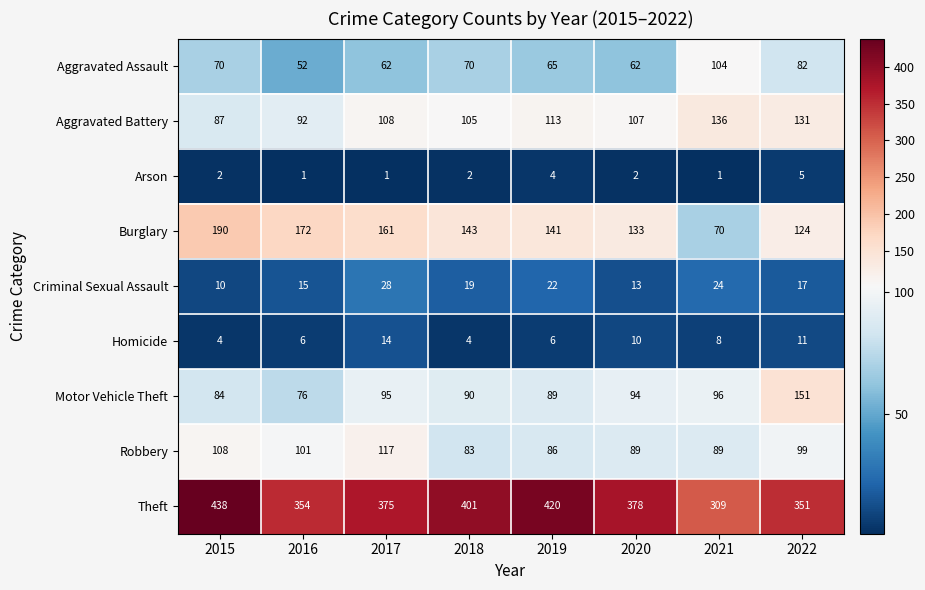

At how many categories does at least one series exceed 75?

8